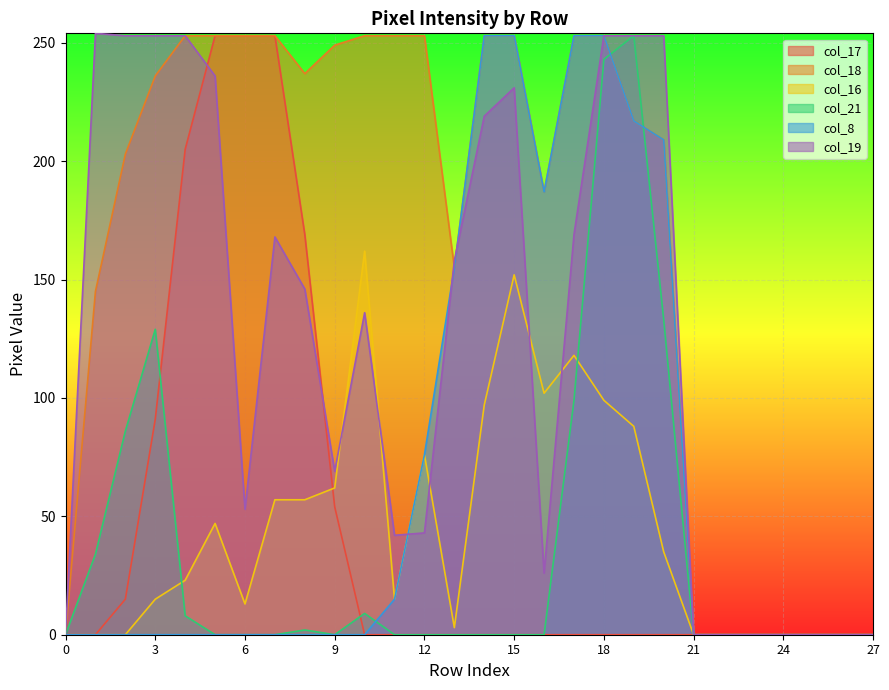

At 4, list the series in order from largest to smallest.

col_18, col_19, col_17, col_16, col_21, col_8